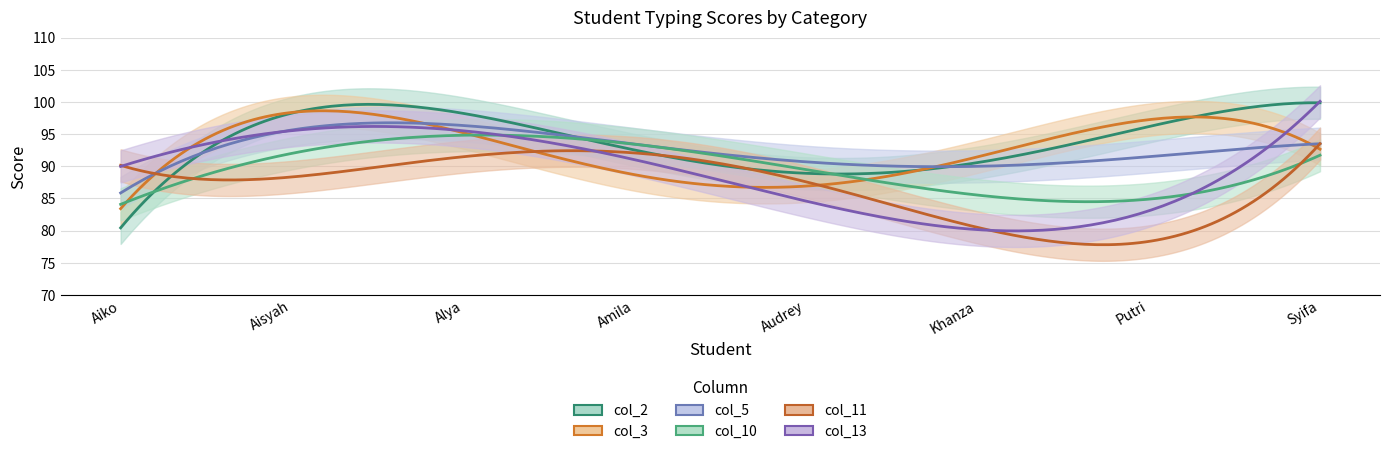

Which series changed the most between Aiko and Alya?

col_2